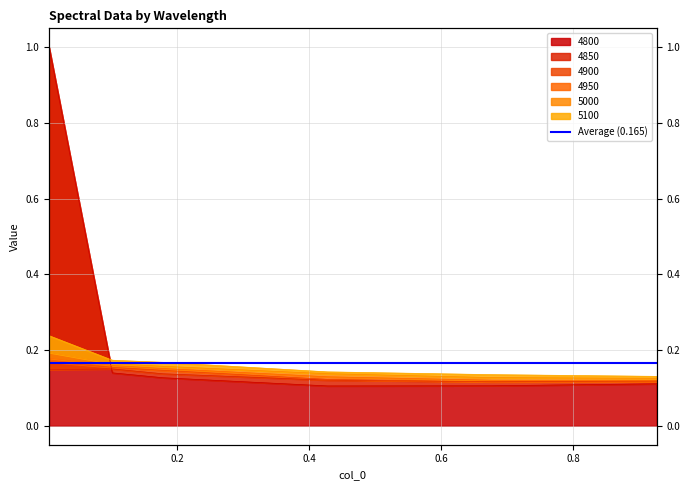

Reading right to left, transcribe all the data shown in this chart.

4800: 0.1	0.1	0.1	0.1	0.1	1.0
4850: 0.1	0.1	0.1	0.1	0.2	0.1
4900: 0.1	0.1	0.1	0.1	0.2	0.2
4950: 0.1	0.1	0.1	0.2	0.2	0.2
5000: 0.1	0.1	0.1	0.2	0.2	0.2
5100: 0.1	0.1	0.1	0.2	0.2	0.2